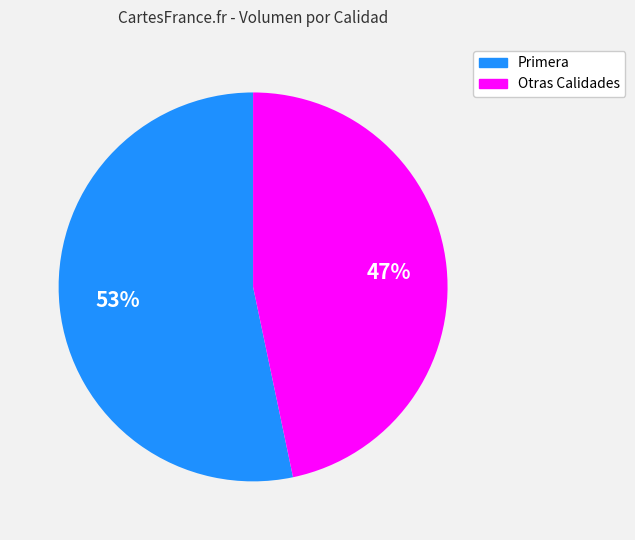

To the nearest percent, what is the average slice percentage?

50%